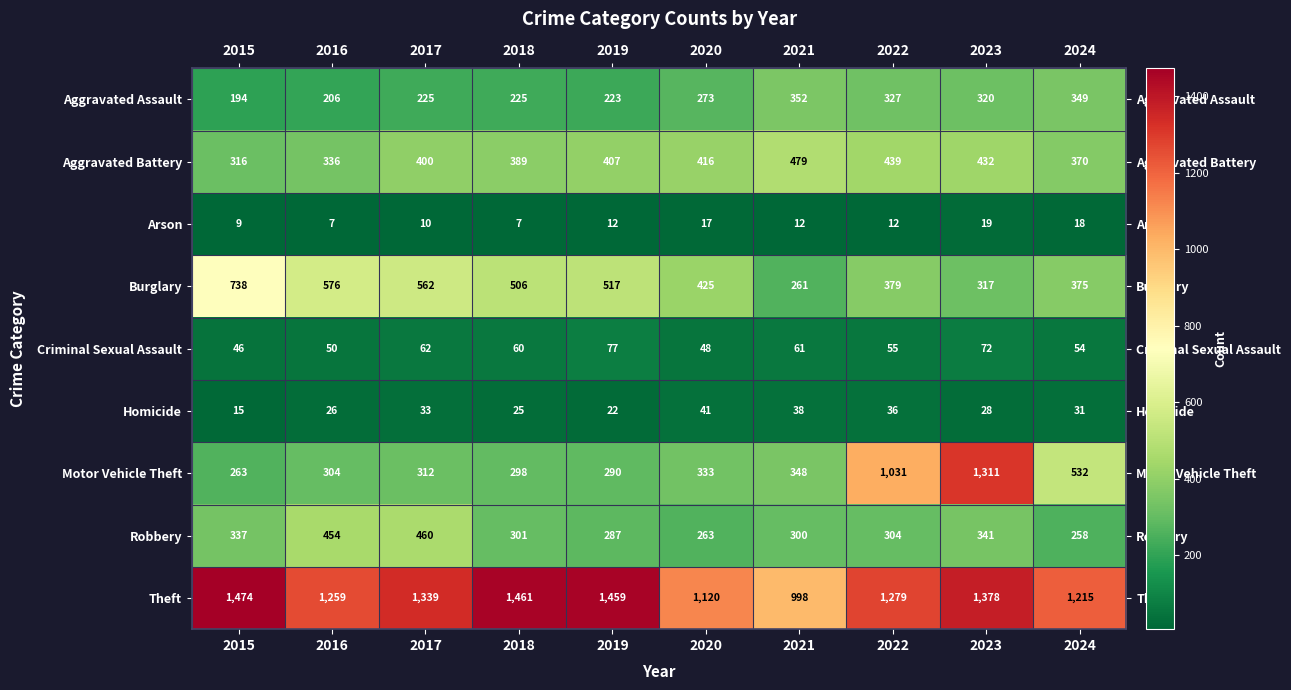

What is the maximum value shown in the chart?

1474